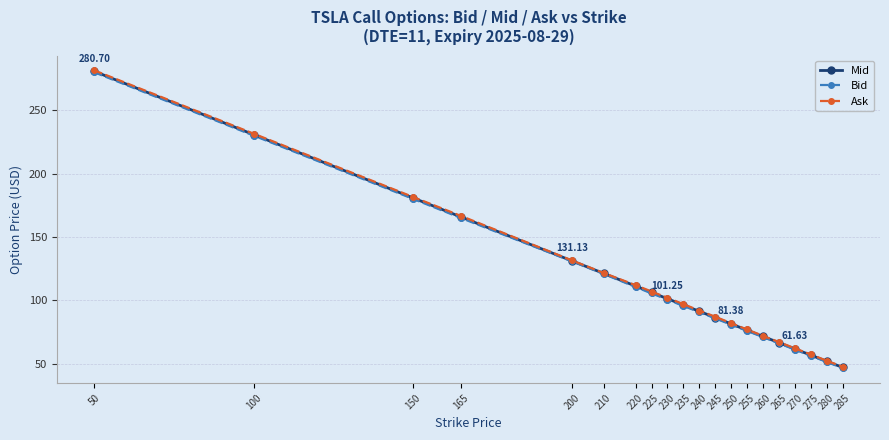

At which category is the sum across all series the highest?

50